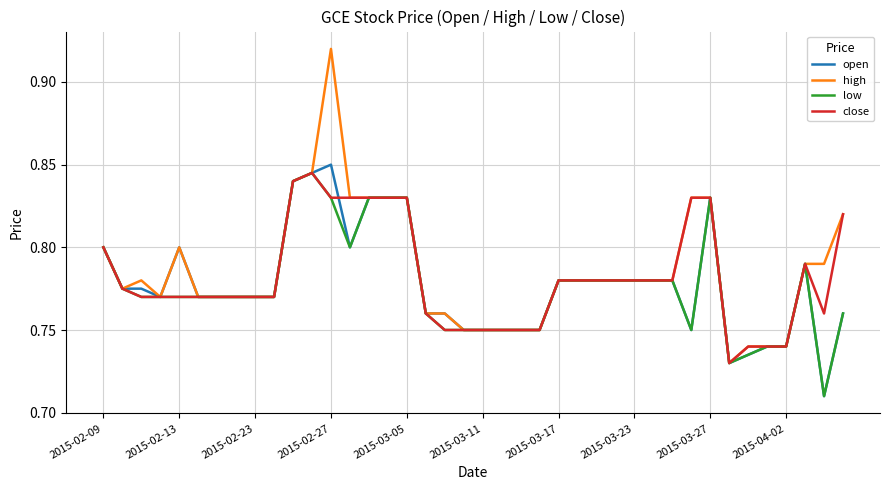

Which series has the widest spread of values?

high